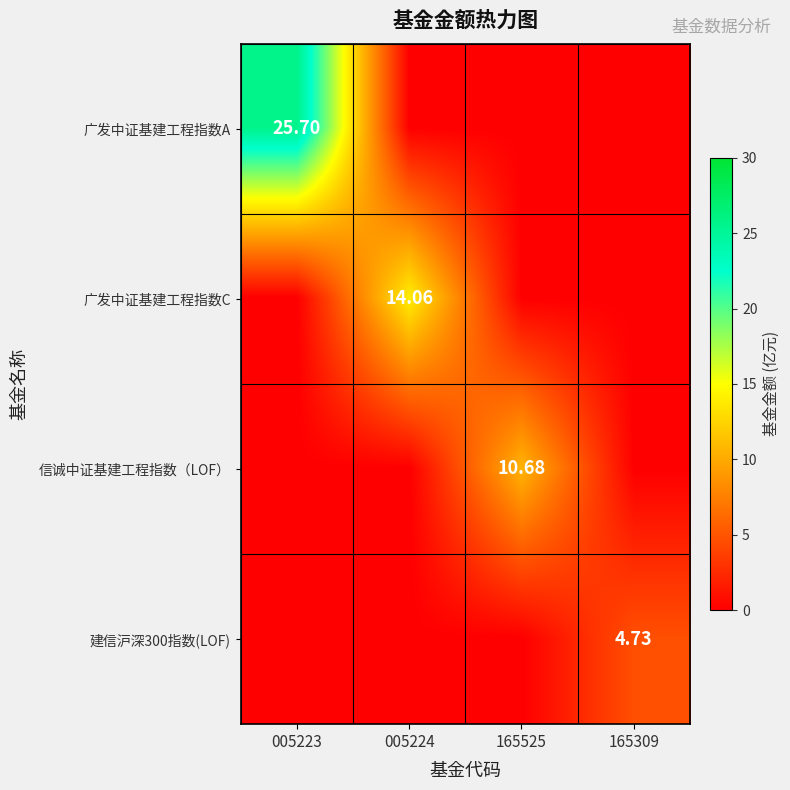

The value of 建信沪深300指数(LOF) at 165309 is 2.2. True or false?

False